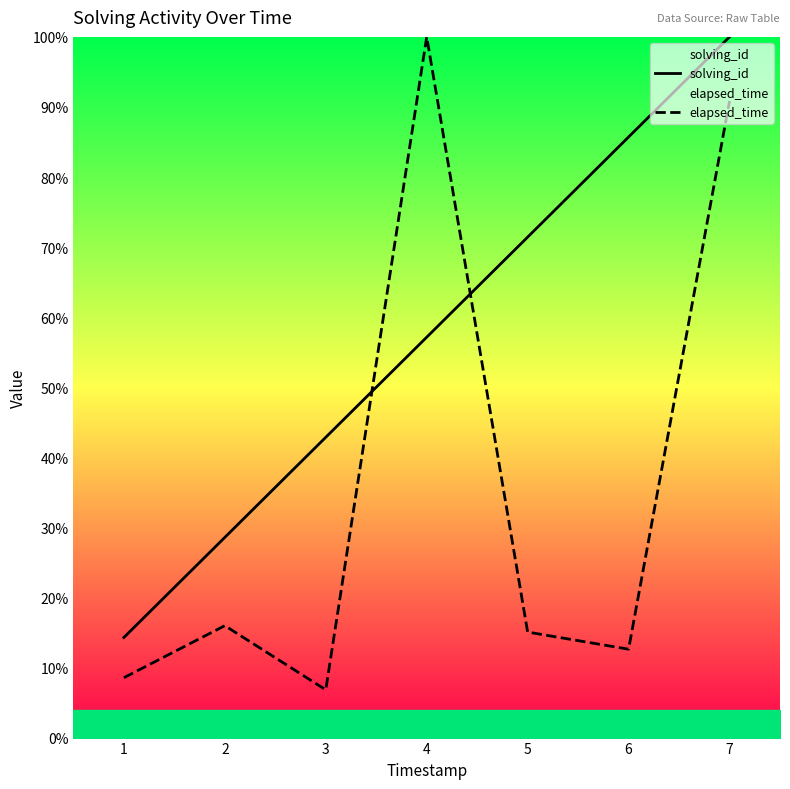

Count the number of categories in the chart.

7